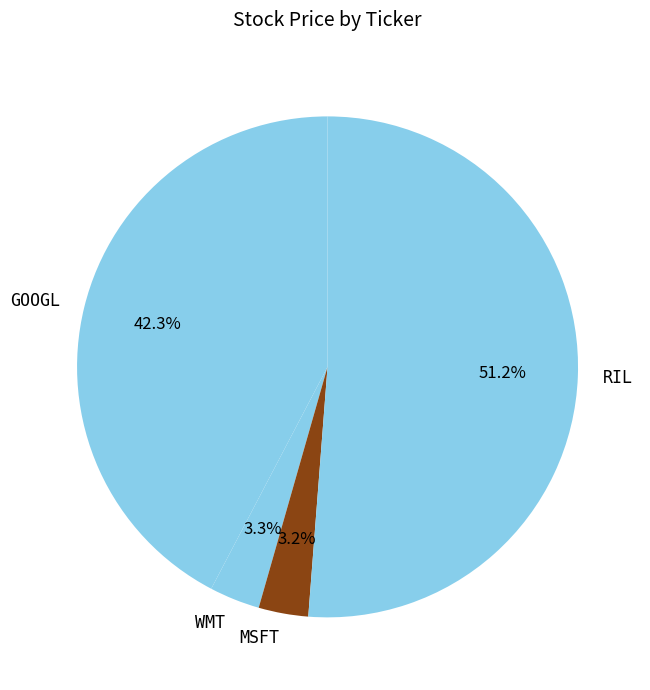

Does any single category account for the majority?

Yes